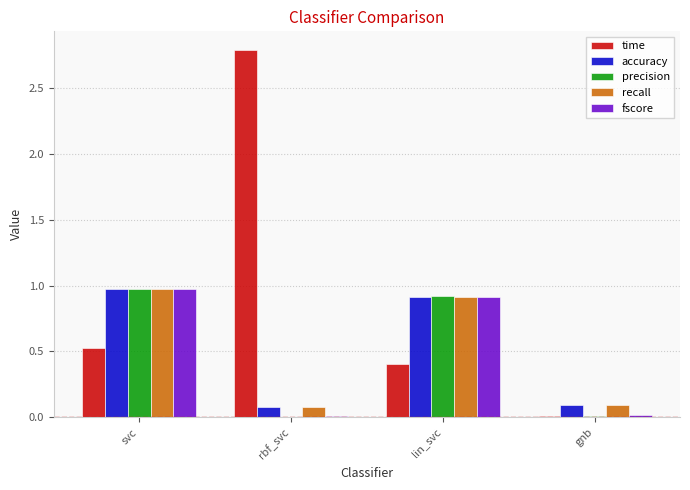

What is the sum of all fscore values?

1.9